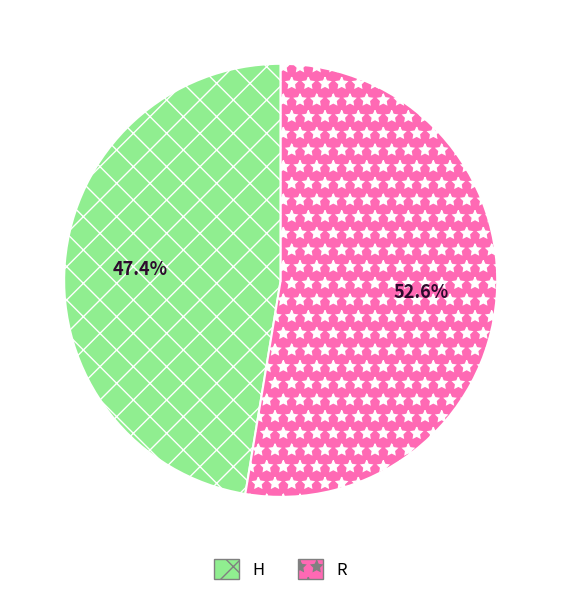

What percentage do R and H together represent?

100.0%